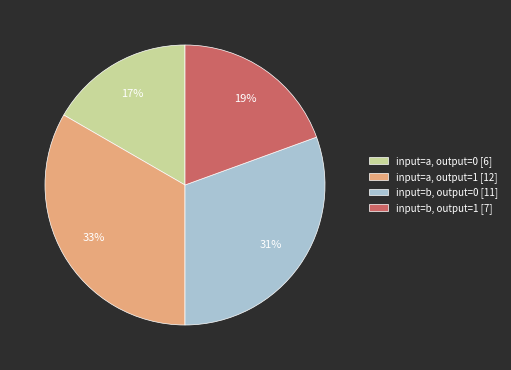

Is there any slice that represents more than half of the pie?

No